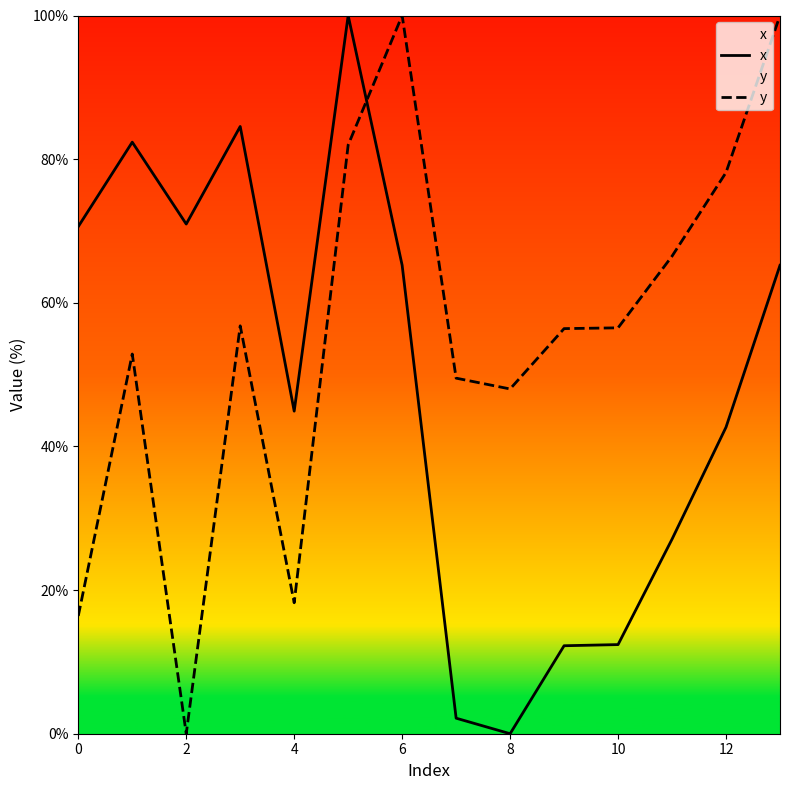

Reading left to right, transcribe all the data shown in this chart.

x: 70.6	82.4	71.0	84.5	44.9	100.0	65.2	2.2	0.0	12.2	12.4	27.1	42.7	65.2
y: 16.4	52.9	0.0	56.8	18.2	82.0	100.0	49.5	48.0	56.4	56.5	66.5	78.1	100.0